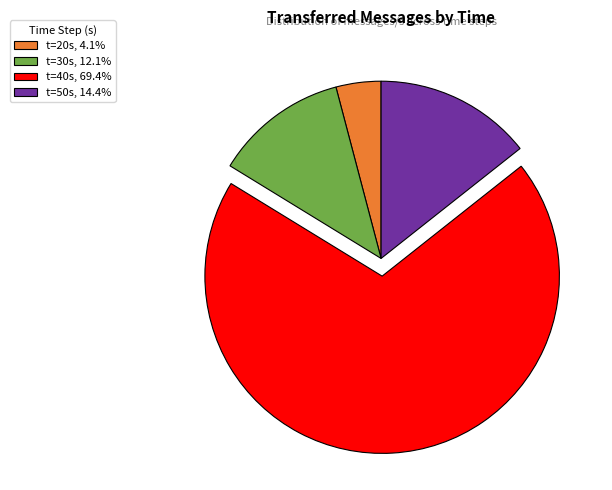

Is there any slice that represents more than half of the pie?

Yes